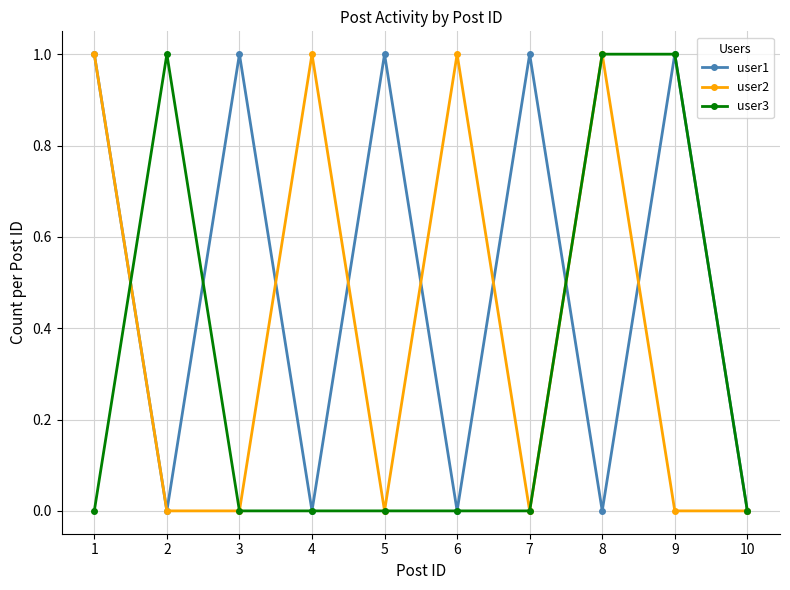

What is the total value across all series at 6?

1